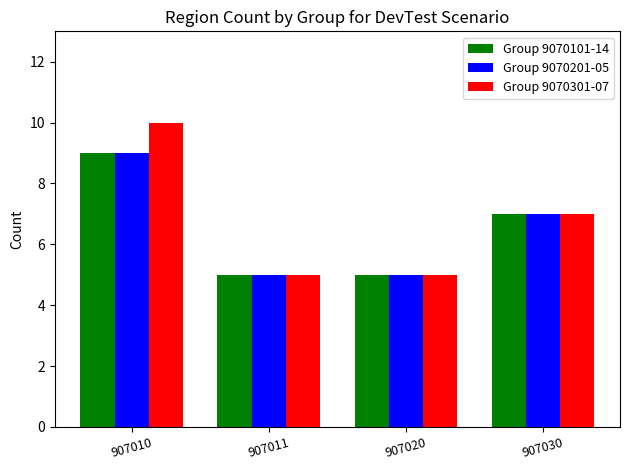

Is the value of Group 9070301-07 at 907030 greater than the value of Group 9070201-05 at 907011?

Yes